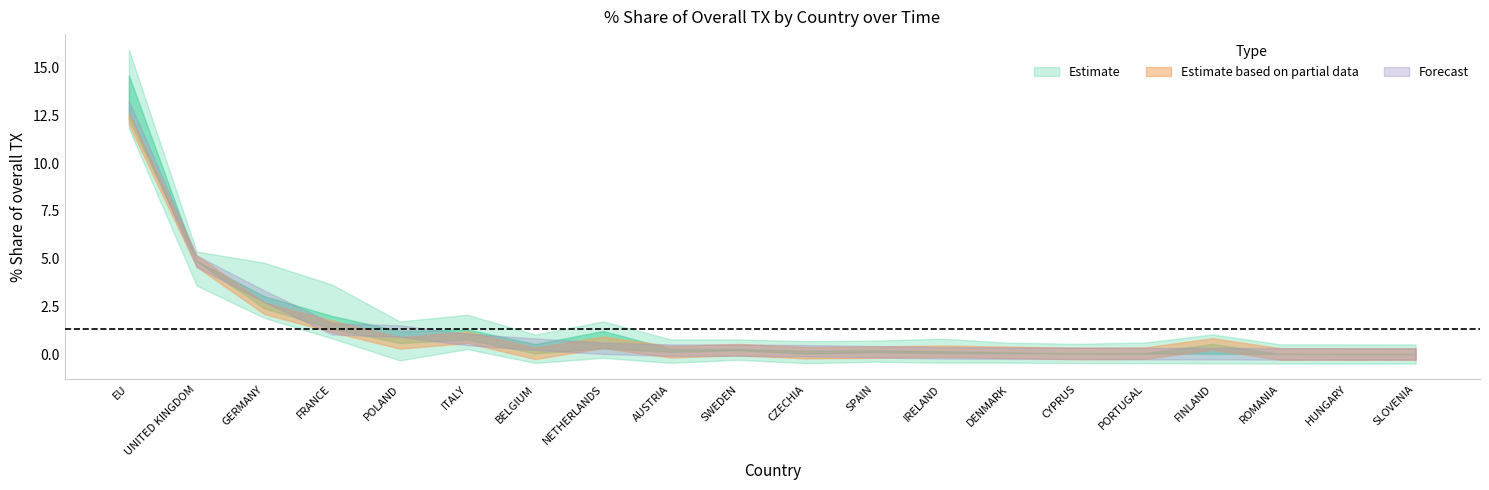

Count the number of categories in the chart.

20